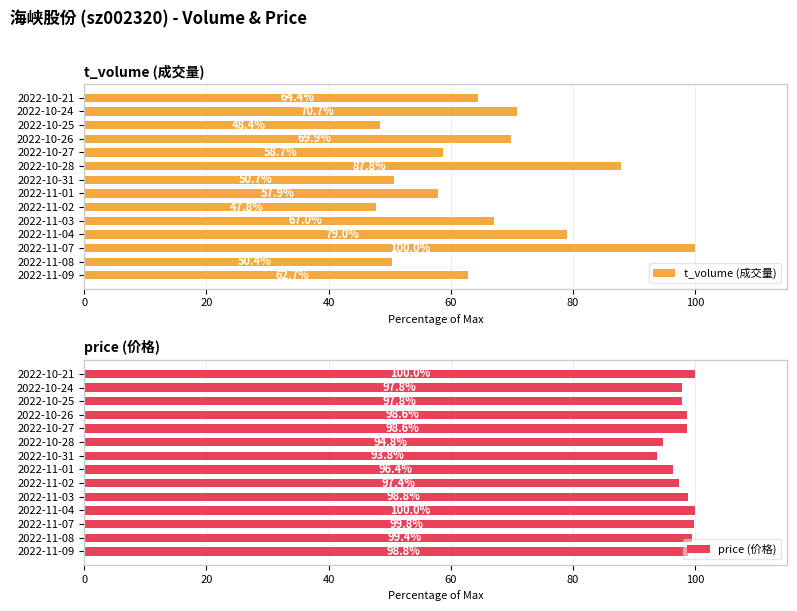

Rank the series by their average value, from highest to lowest.

price (价格), t_volume (成交量)